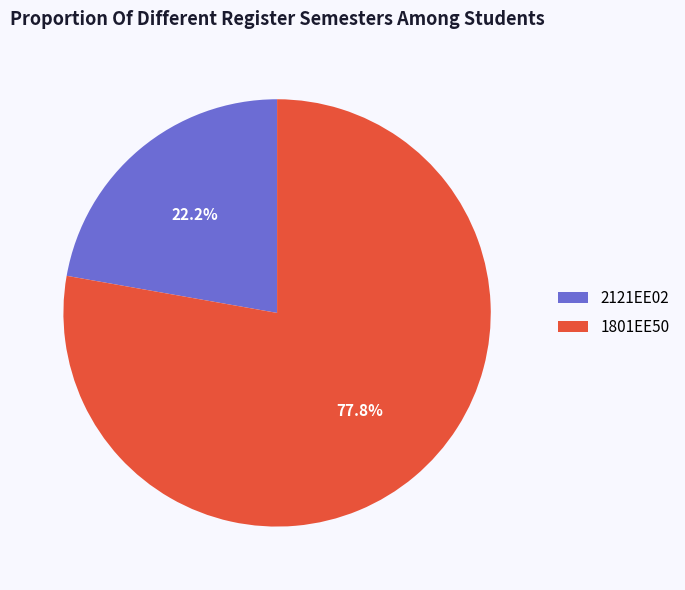

To the nearest percent, what is the combined percentage of 1801EE50 and 2121EE02?

100%